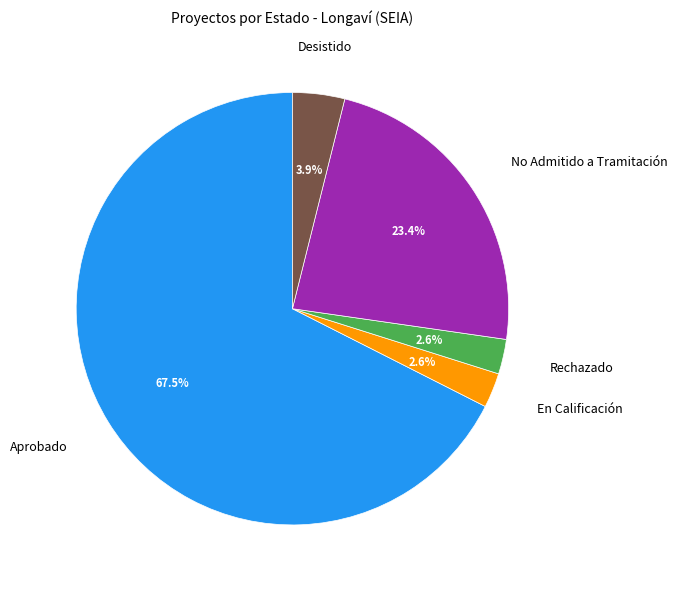

Is there a majority slice in this chart?

Yes